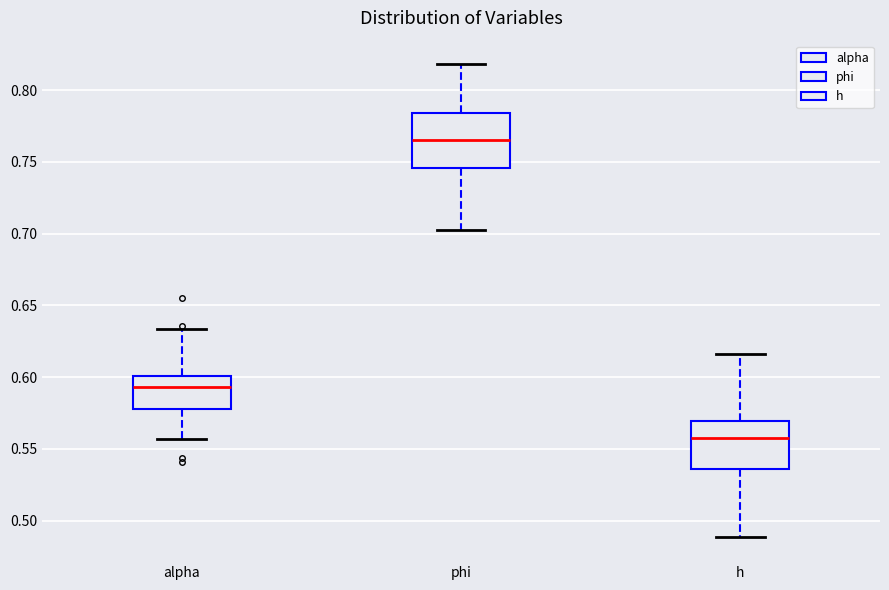

Where does the lower whisker of the box for phi end on the y-axis? The values are not printed on the chart, so give them approximately, as read against the axis.

0.700